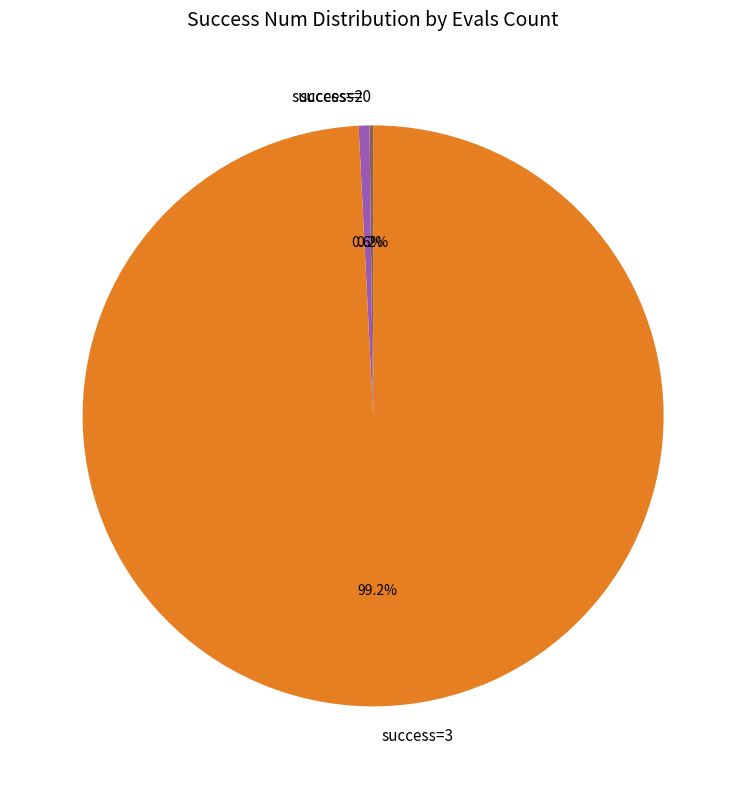

Is there any slice that represents more than half of the pie?

Yes